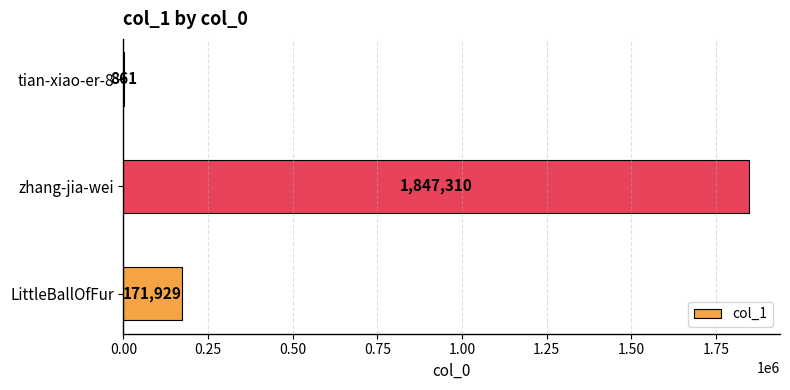

Reading top to bottom, list all the values displayed in this chart.

tian-xiao-er-8=861	zhang-jia-wei=1847310	LittleBallOfFur=171929